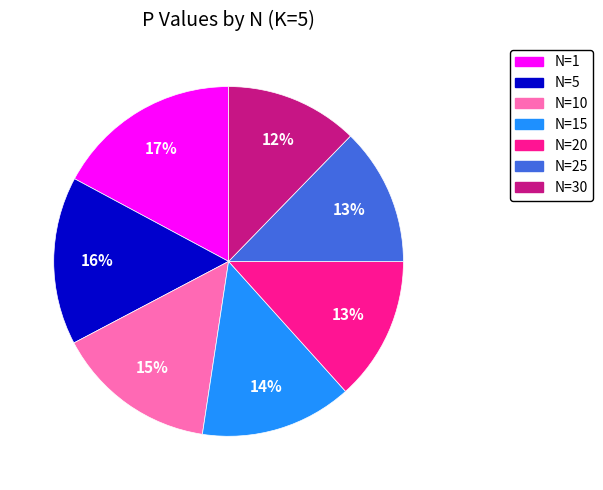

Does any single category account for the majority?

No